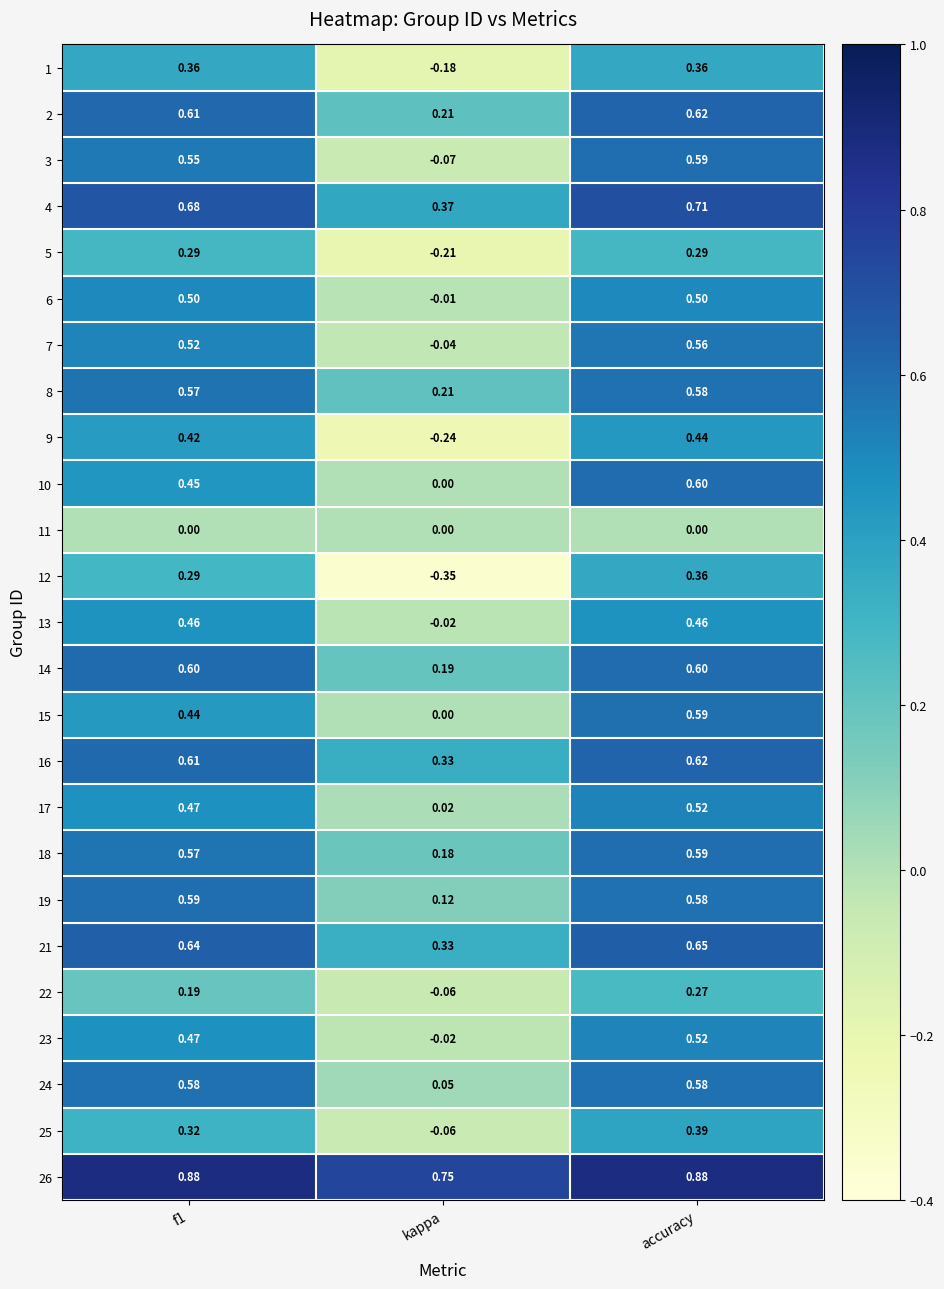

At which category is the sum across all series the highest?

accuracy